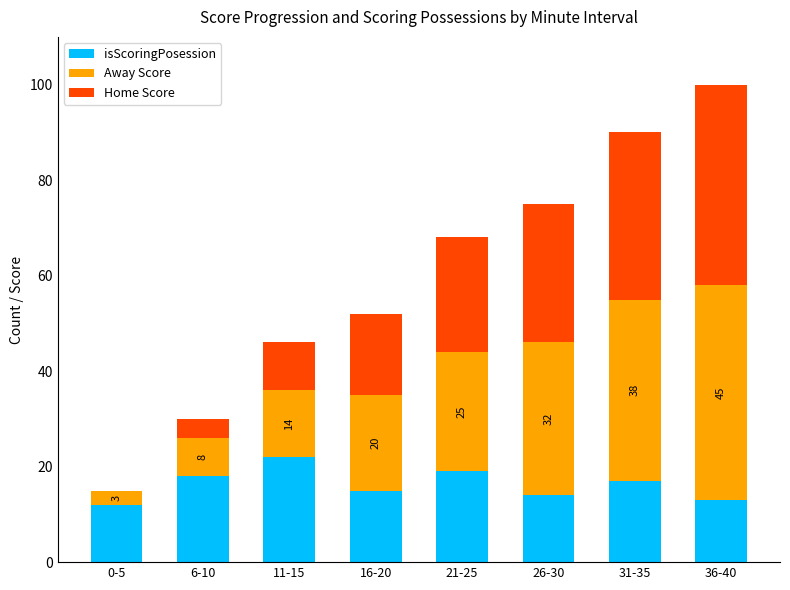

What is the total value across all series at 26-30?

75